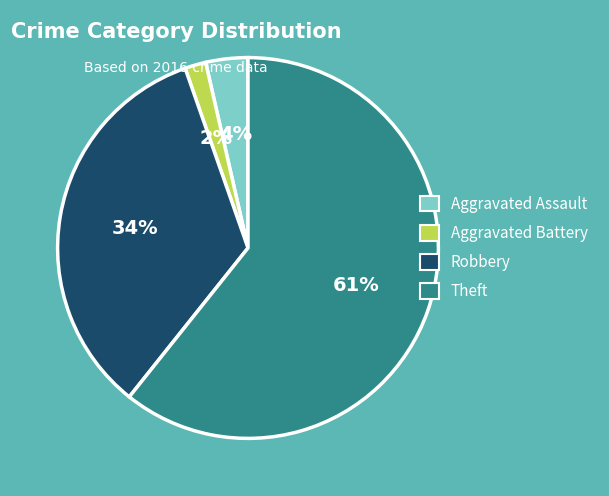

What is the smallest slice in the pie chart?

Aggravated Battery